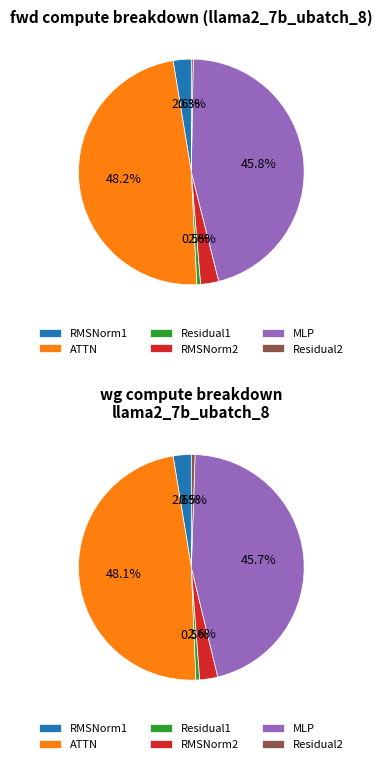

To the nearest percent, what is the difference between the ATTN and MLP slice percentages?

2%